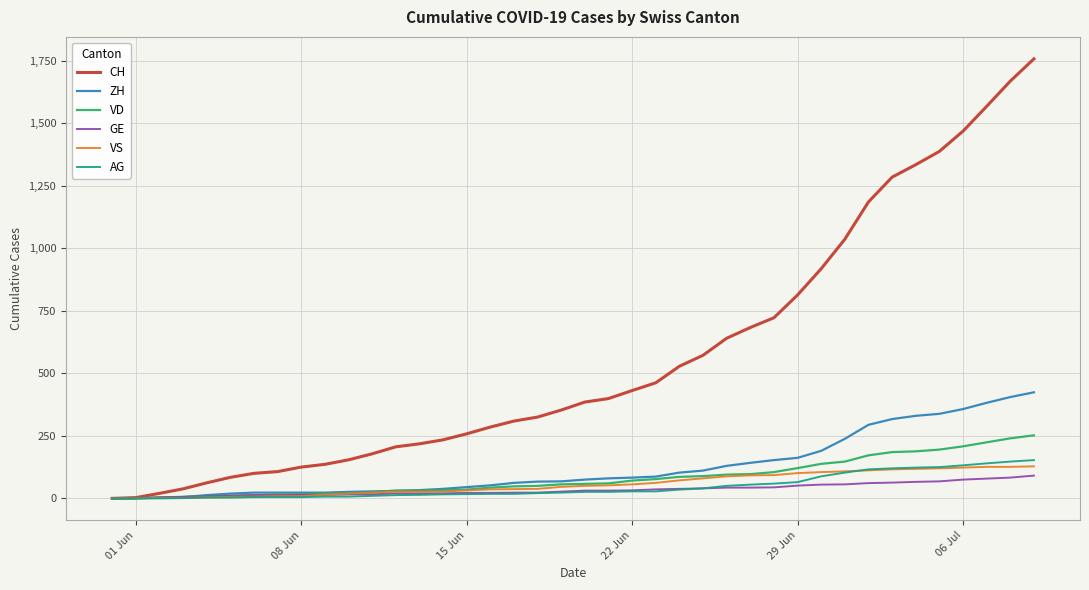

What is the maximum value shown in the chart?

1757